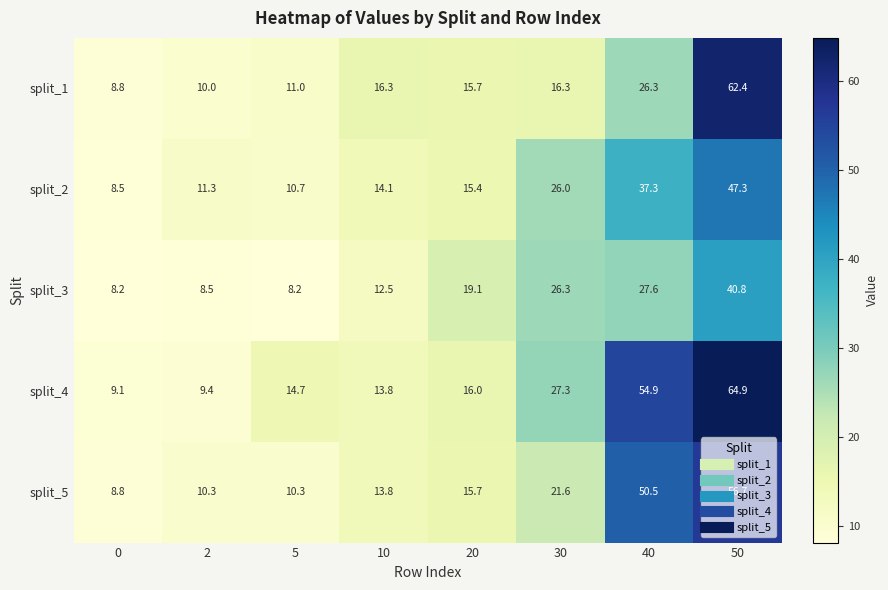

At which category is the sum across all series the highest?

50